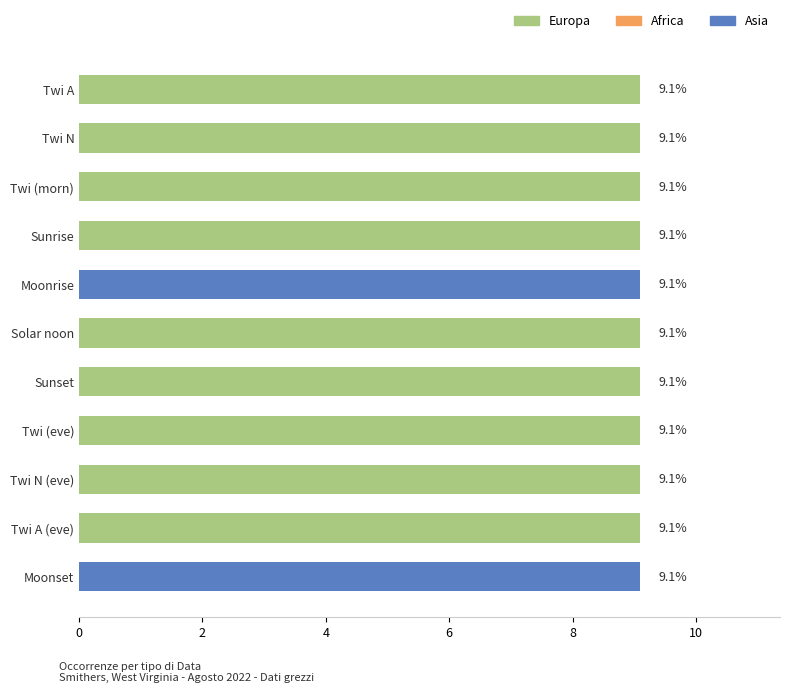

How many data points in Europa are above 9?

9